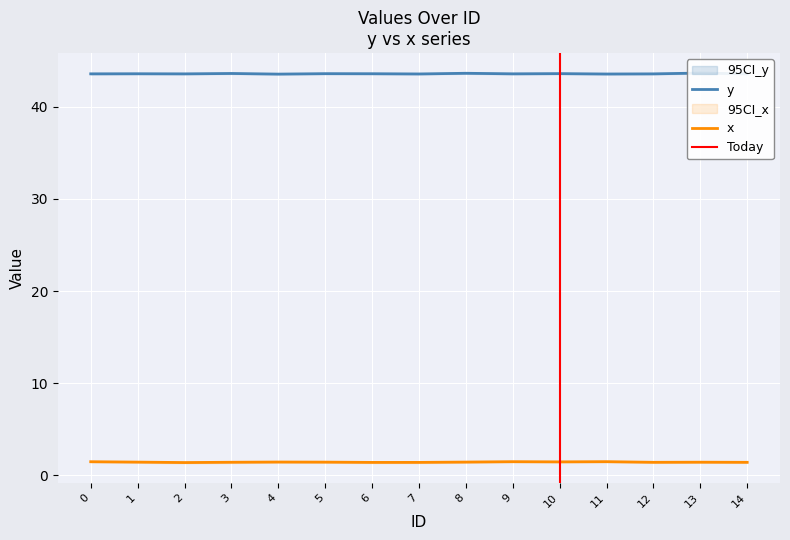

Reading left to right, extract all data points from this chart.

y: 0=43.6	1=43.6	2=43.6	3=43.6	4=43.6	5=43.6	6=43.6	7=43.6	8=43.6	9=43.6	10=43.6	11=43.6	12=43.6	13=43.7	14=43.6
x: 0=1.5	1=1.4	2=1.4	3=1.4	4=1.5	5=1.4	6=1.4	7=1.4	8=1.4	9=1.5	10=1.5	11=1.5	12=1.4	13=1.4	14=1.4